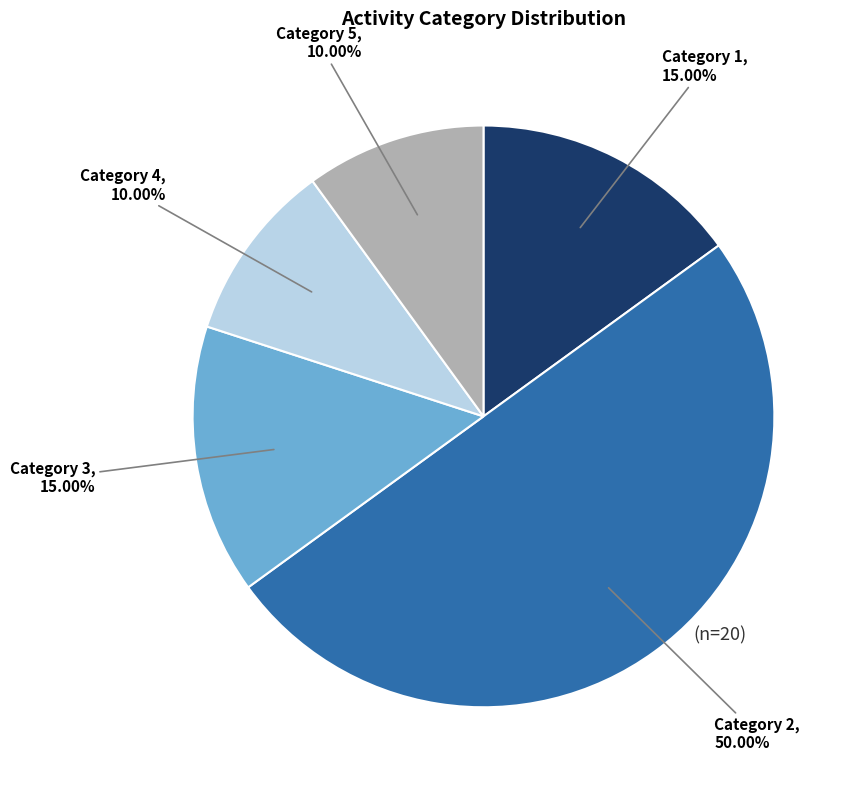

Is Category 3 the majority of the pie?

No